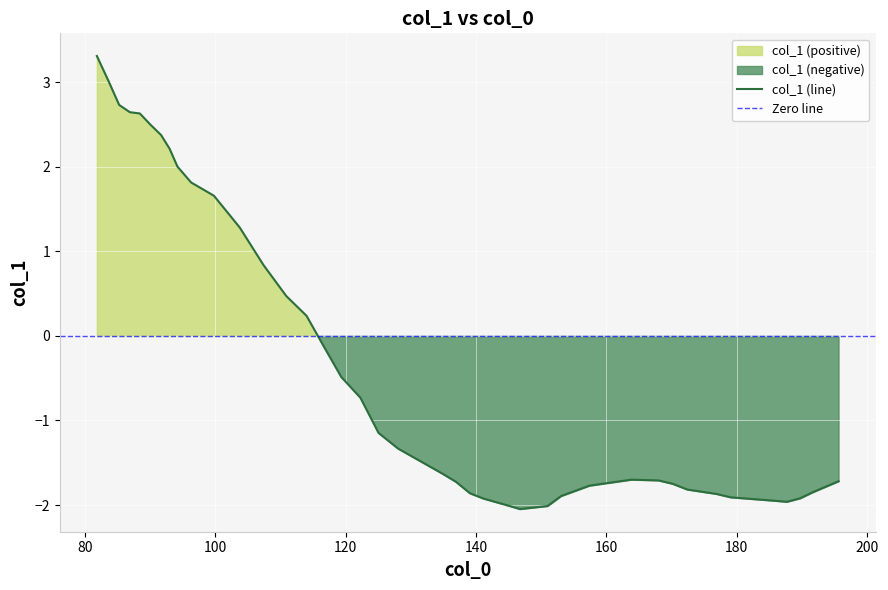

Where is the data nearest to the value 0?

116.56